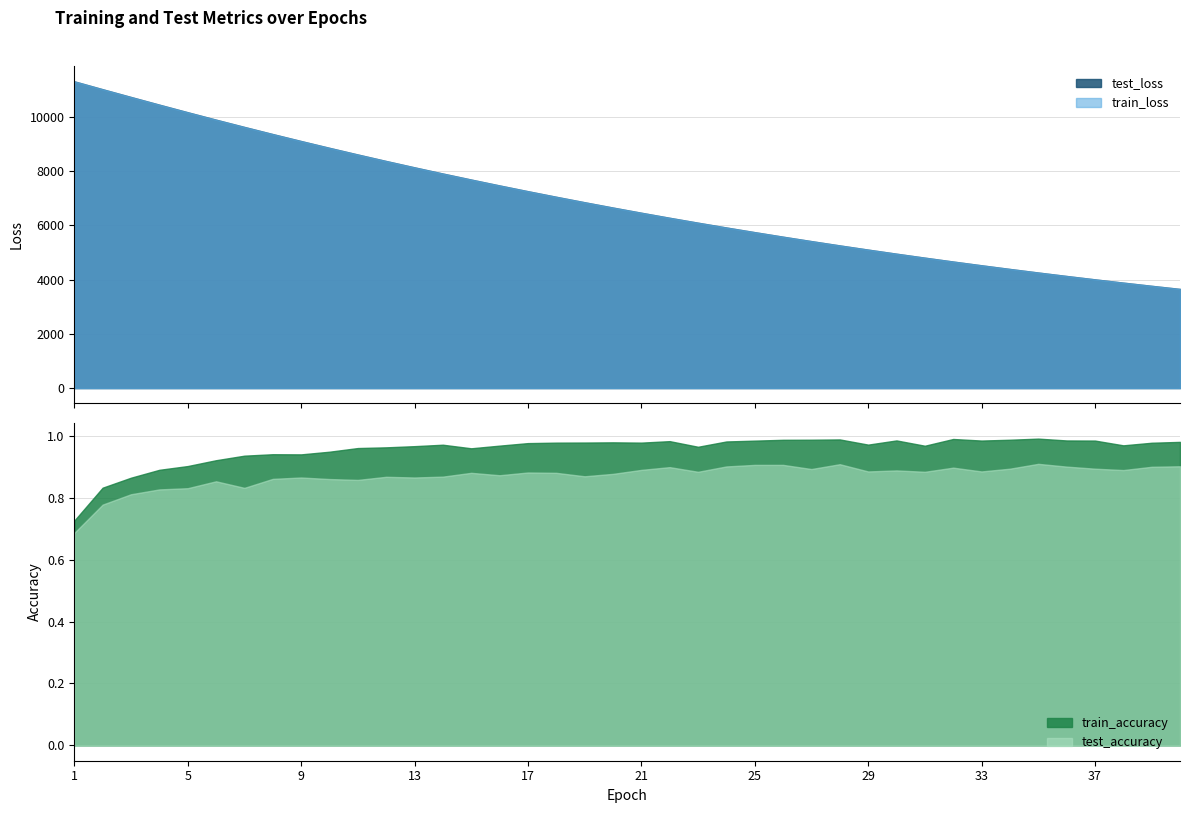

How many categories are shown in the chart?

40